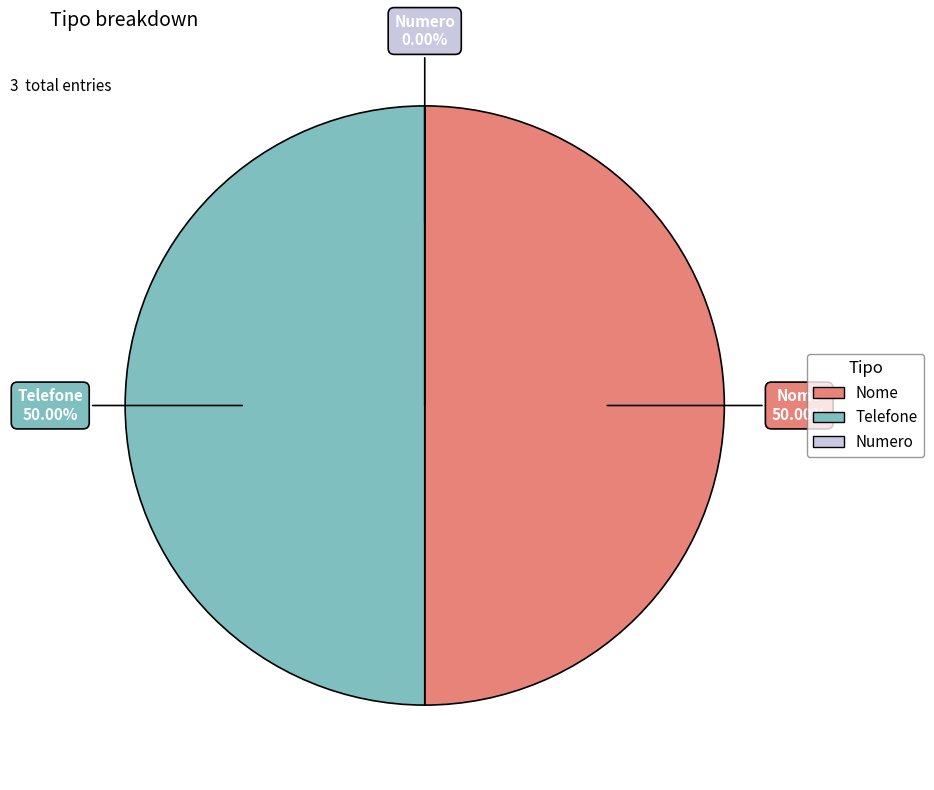

To the nearest percent, what is the difference between the largest and smallest slice percentages?

50%